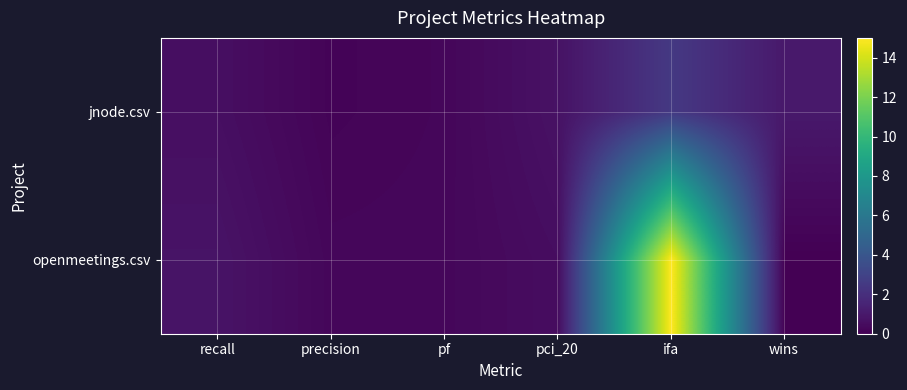

Which series has the widest spread of values?

openmeetings.csv